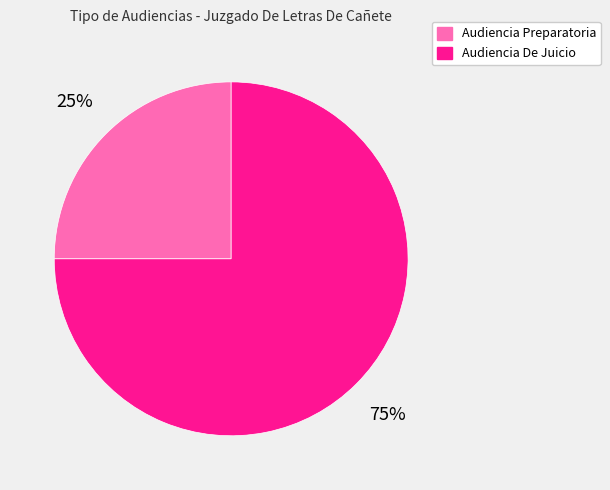

Which category accounts for the majority?

Audiencia De Juicio